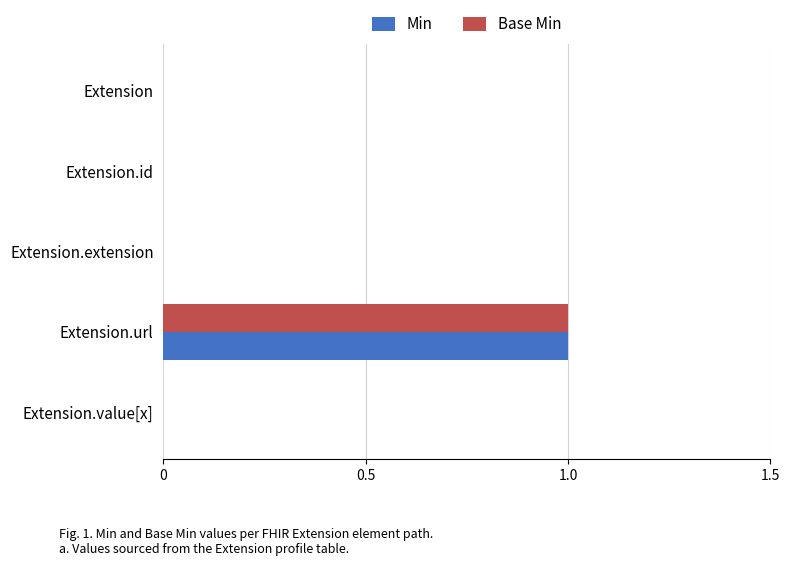

At which category is the sum across all series the highest?

Extension.url